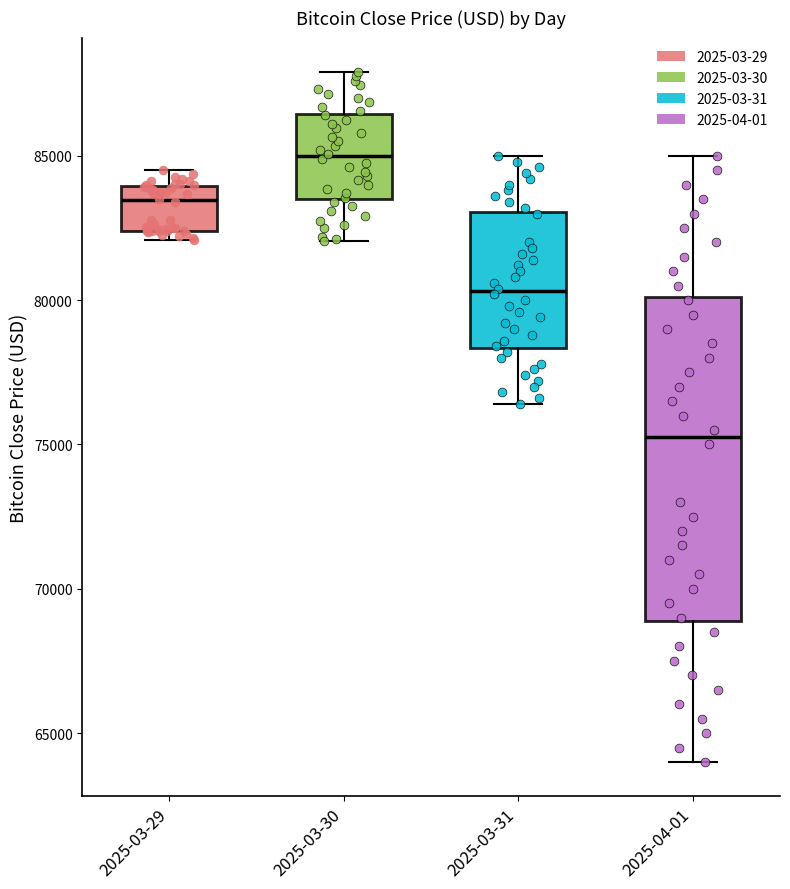

Which box's median line is the highest?

2025-03-30